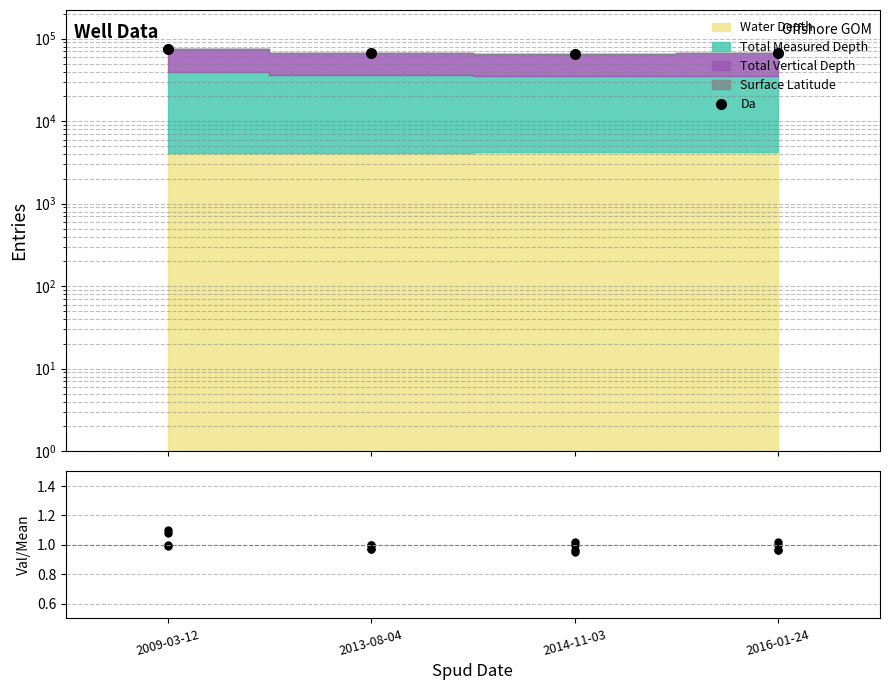

Rank the categories by value from highest to lowest.

2009-03-12, 2013-08-04, 2016-01-24, 2014-11-03